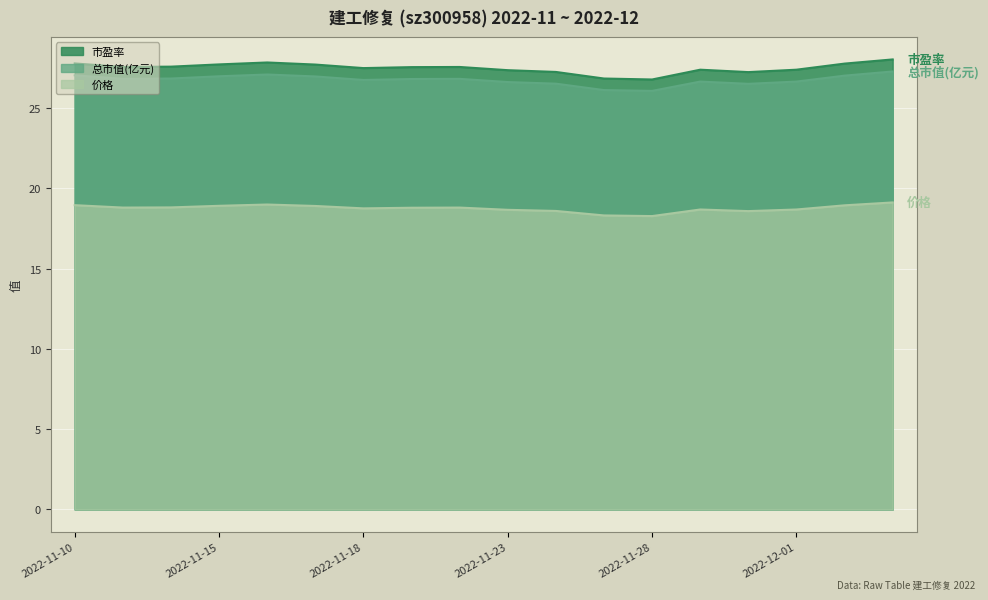

What is the sum of all 总市值(亿元) values?

481.7